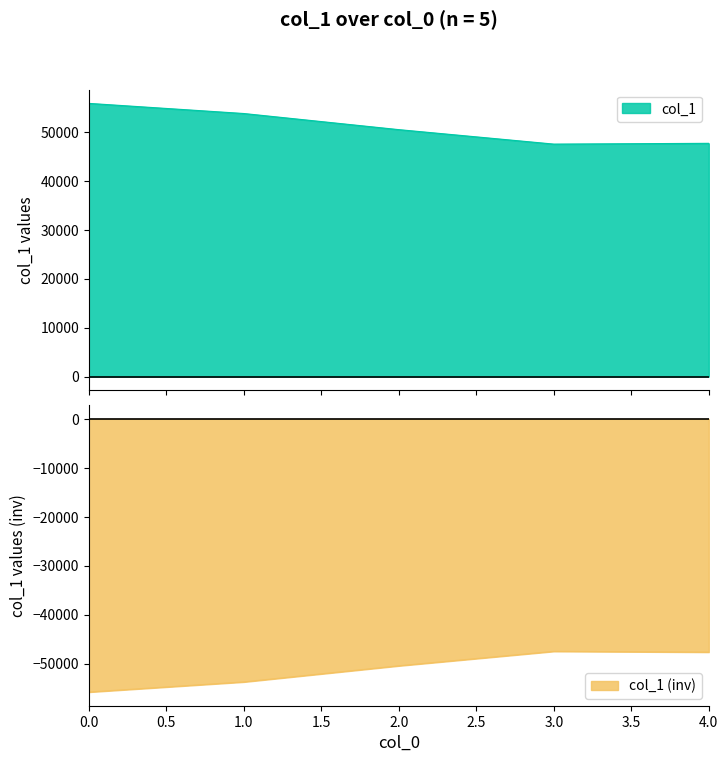

What is the value of the 4th point from the left?

47513